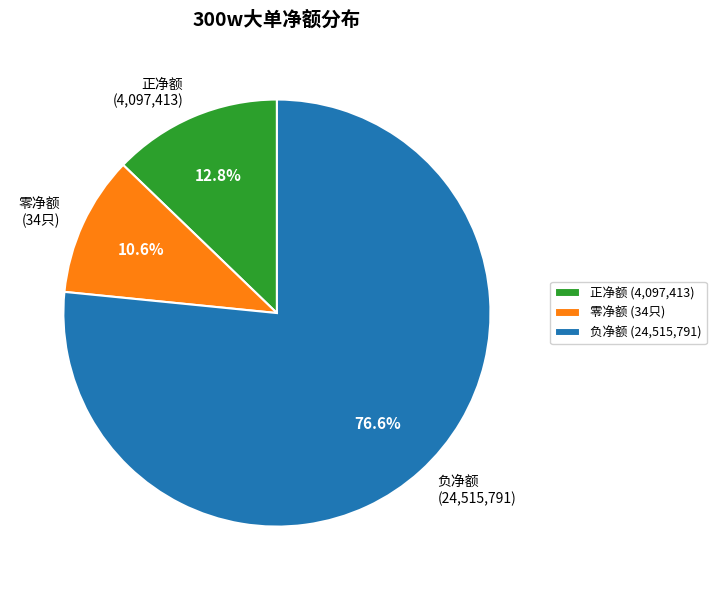

How many segments does this pie chart have?

3